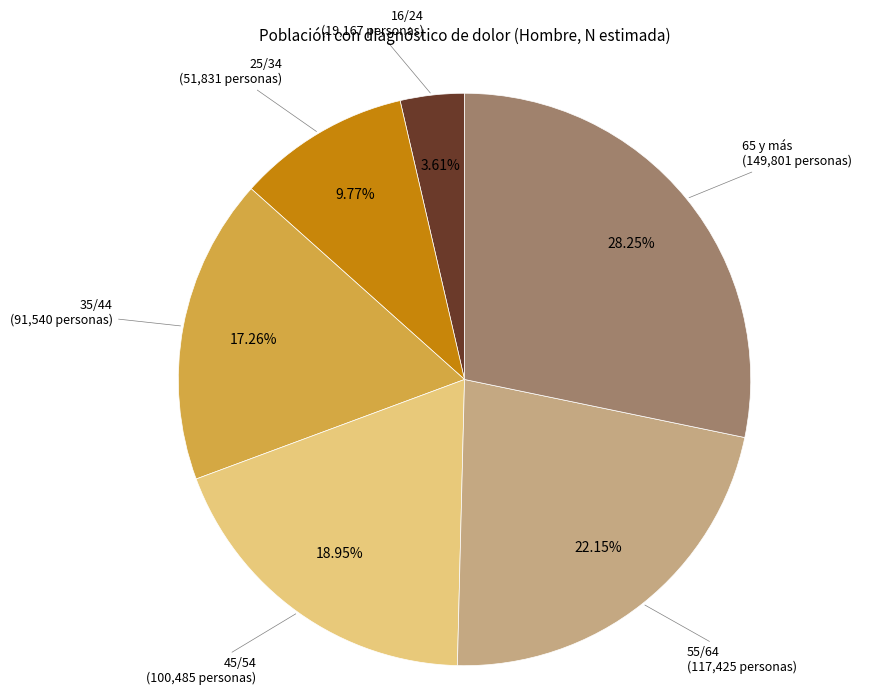

Which category has the smallest portion of the pie?

16/24